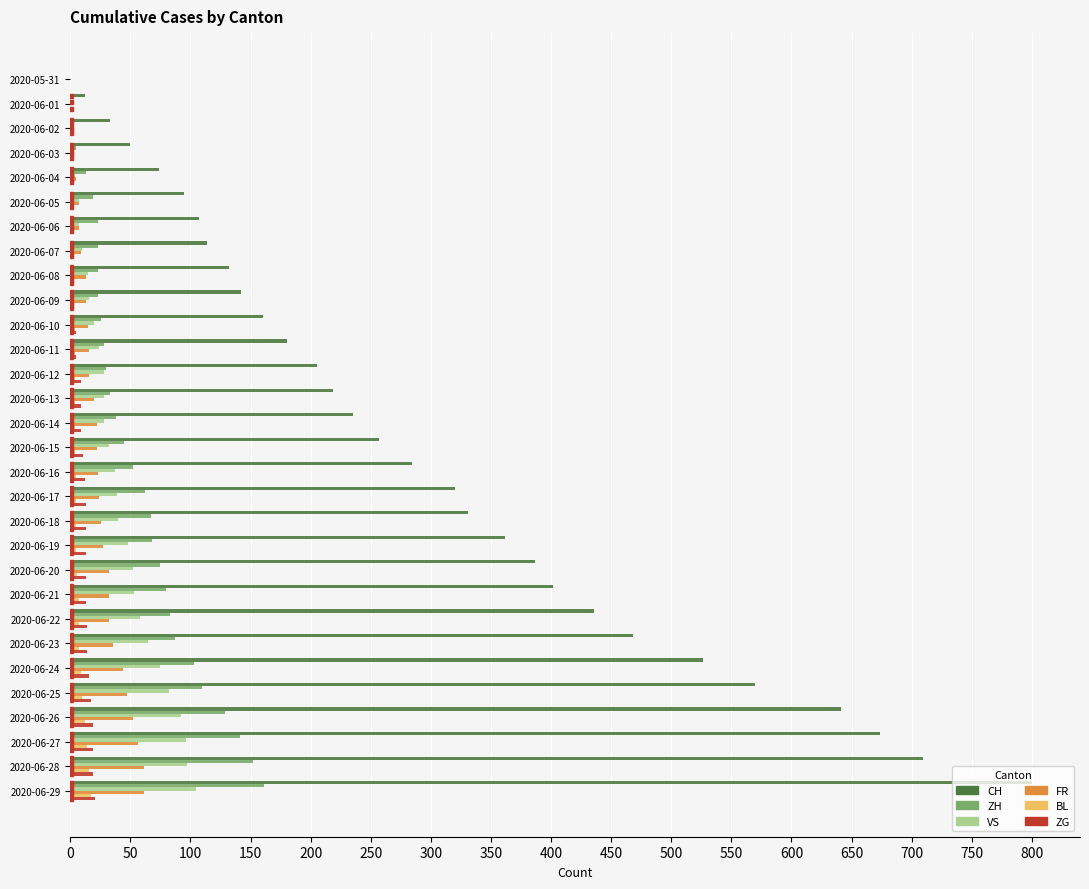

Is the value of VS at 2020-06-07 greater than the value of CH at 2020-06-07?

No